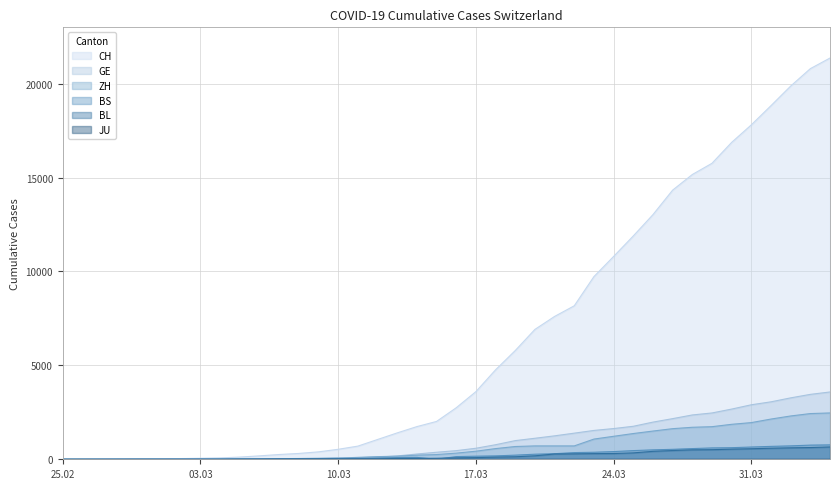

Which series has the largest total across all categories?

CH